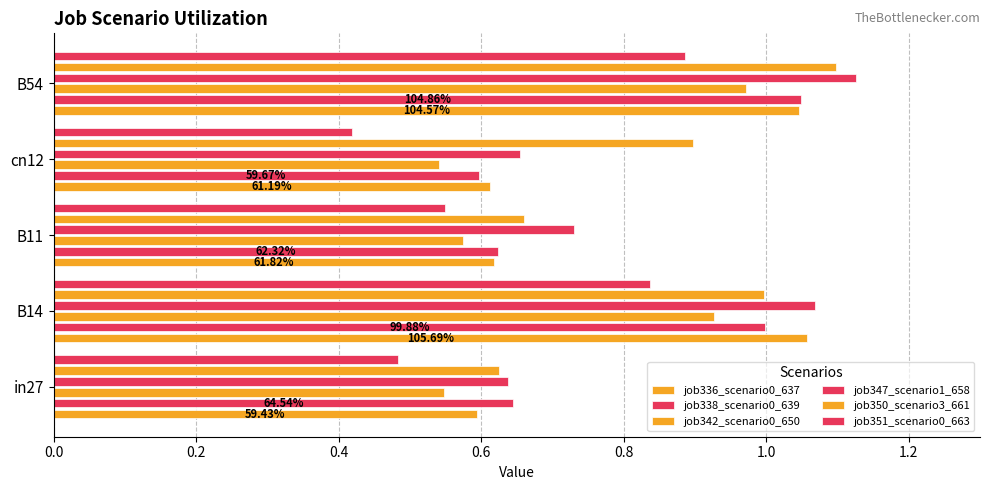

What is the difference between the maximum and minimum values in the job338_scenario0_639 series?

0.5